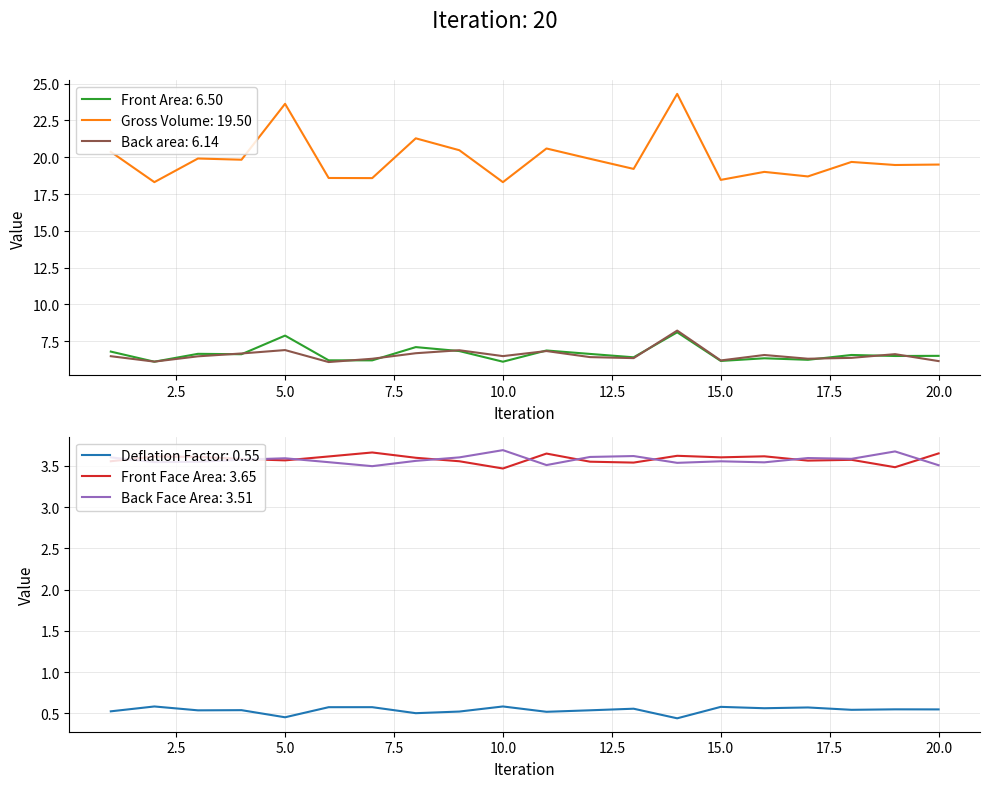

Read the Deflation Factor value at 17.

0.6